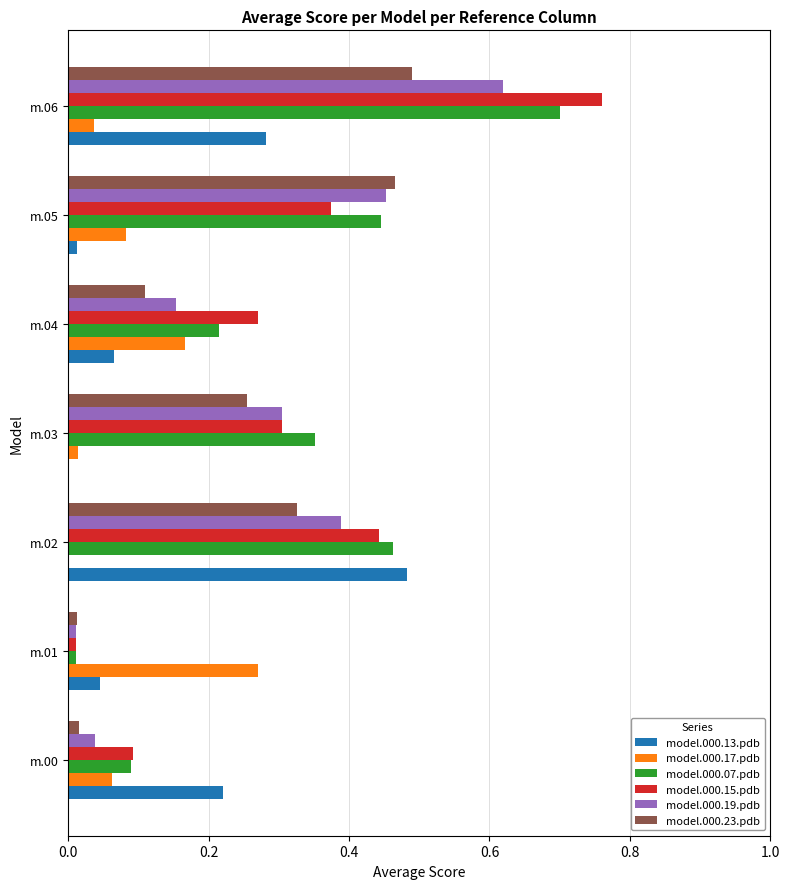

Which label corresponds to the largest value in the chart?

m.06